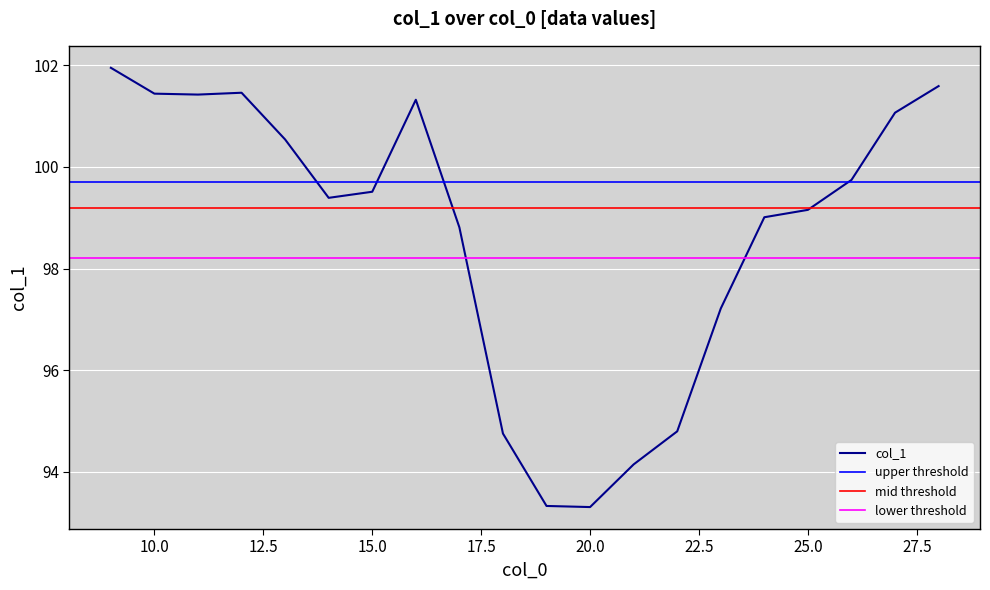

What value does the data have at 10?

101.4